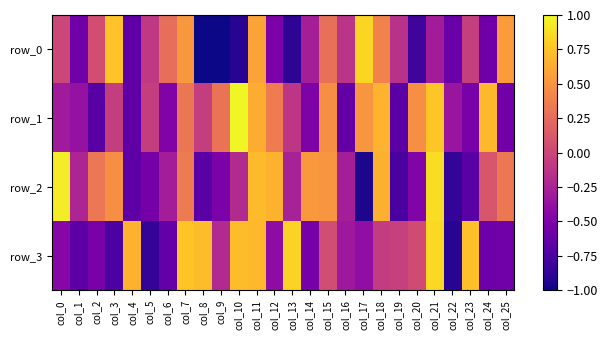

Read the row_2 value at col_13.

-0.3